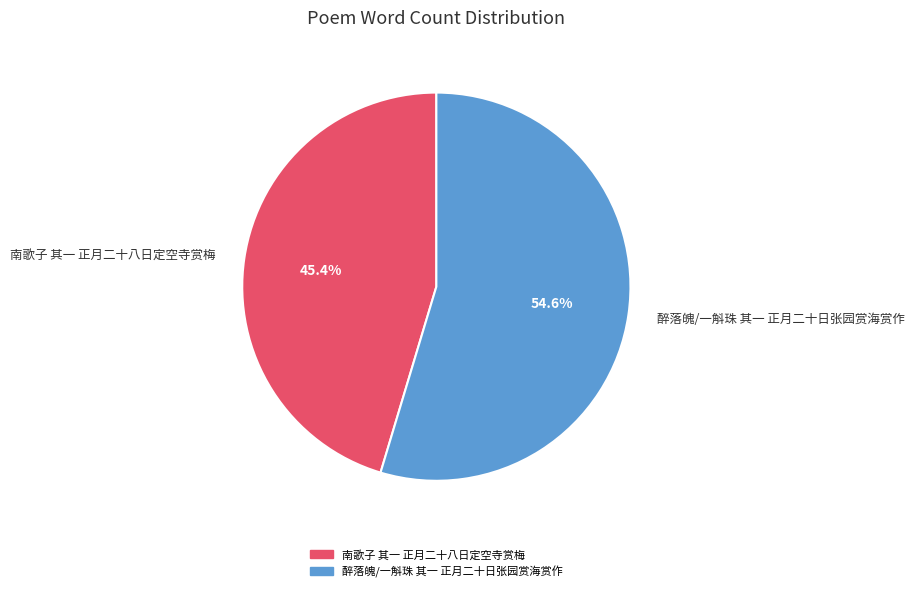

True or false: 醉落魄/一斛珠 其一 正月二十日张园赏海赏作 accounts for 61% of the total.

False